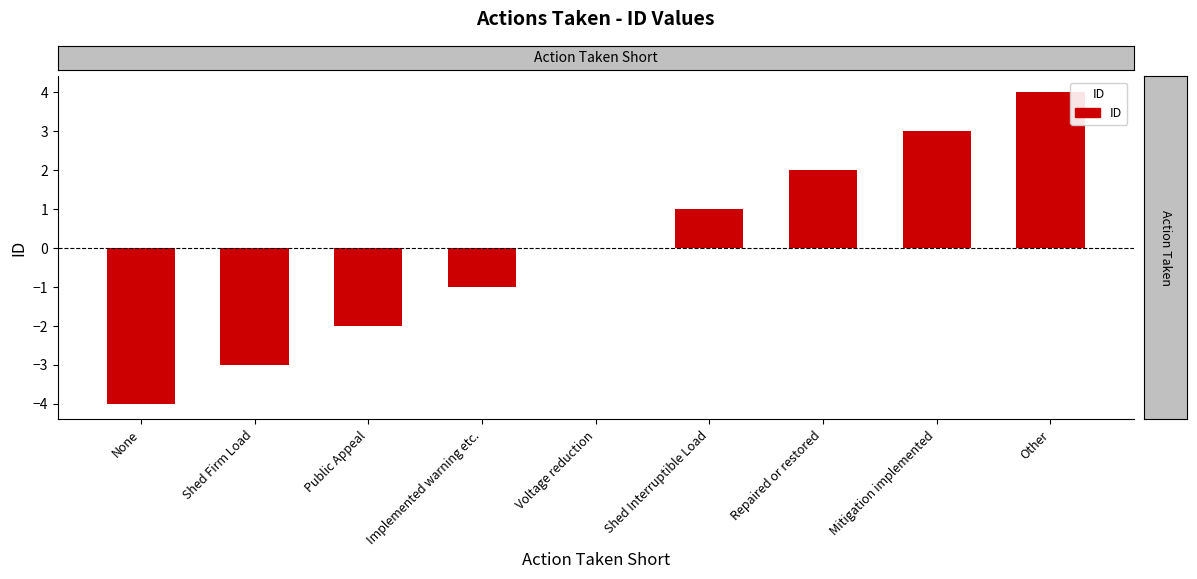

Which category has the highest value across all series?

Other